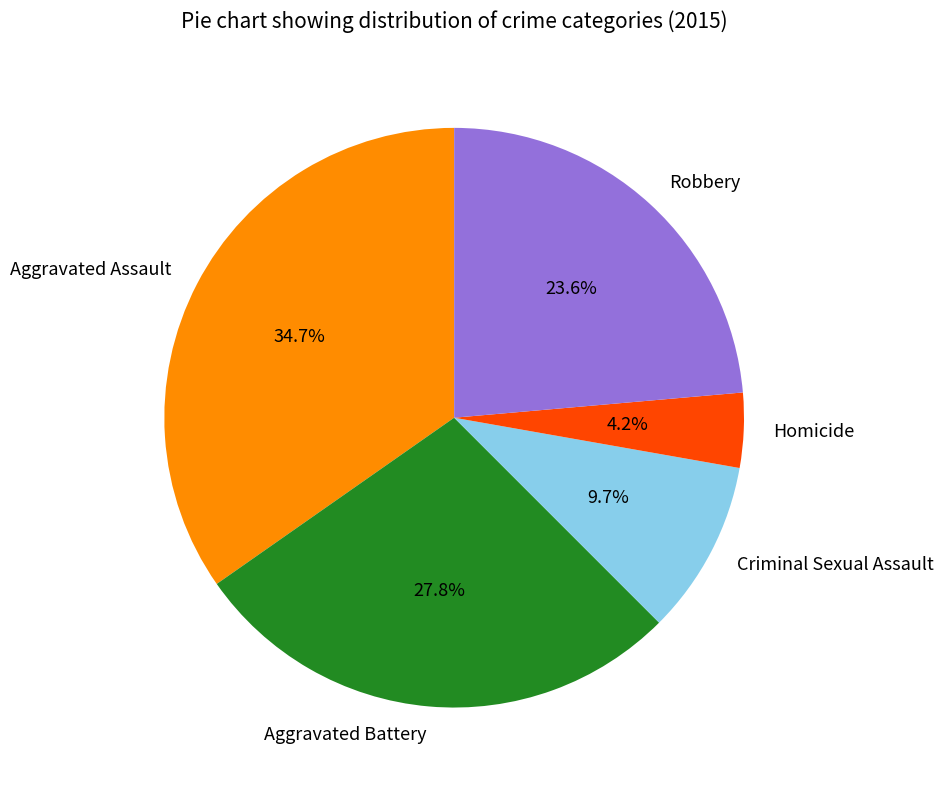

Is Robbery the majority of the pie?

No